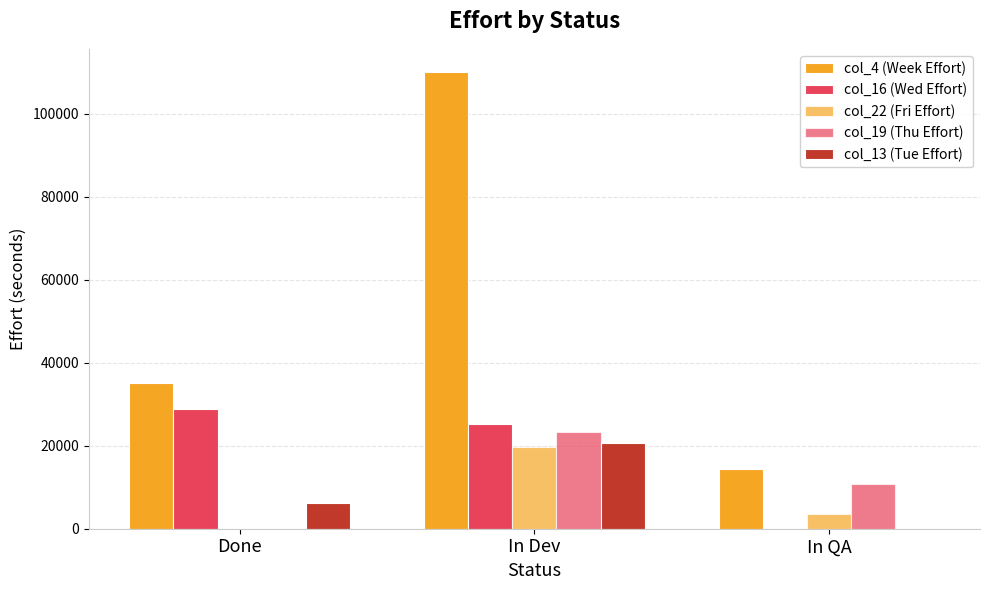

How many data points does each series have?

3